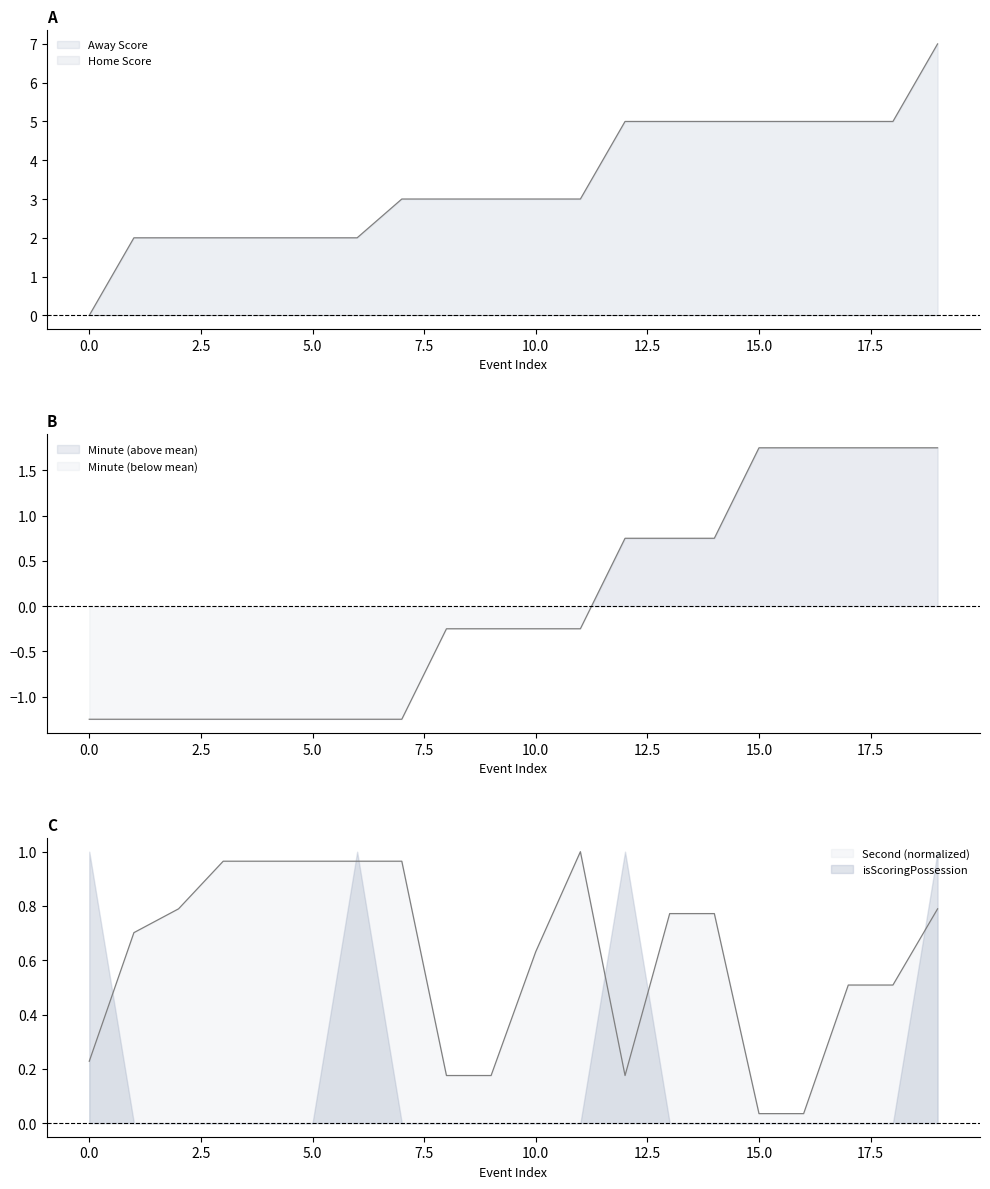

Which series has the largest range (max minus min)?

Away Score